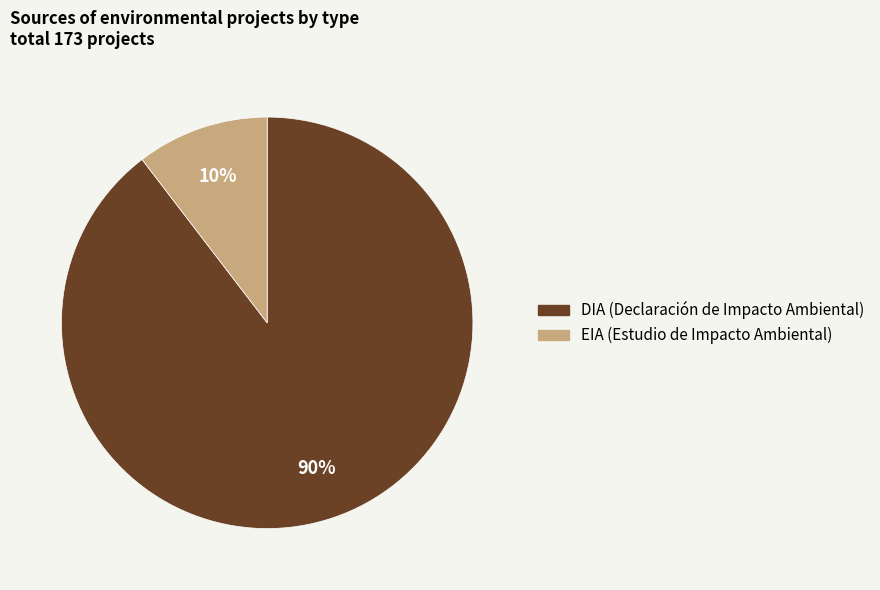

Between EIA and DIA, which is larger?

DIA